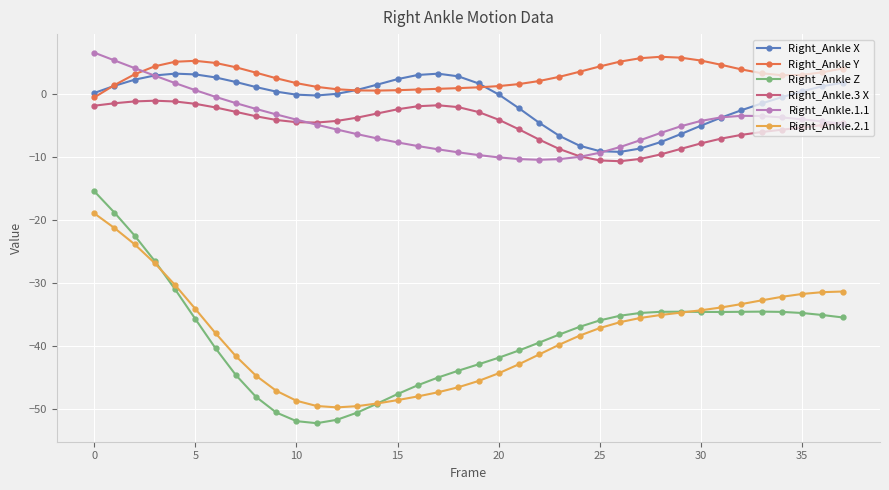

Which series has the largest total across all categories?

Right_Ankle Y